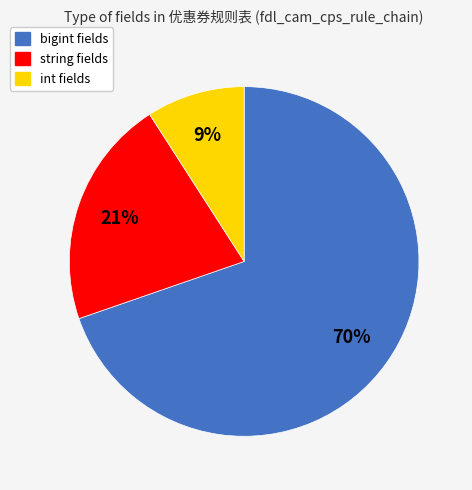

Count the number of slices in the pie.

3